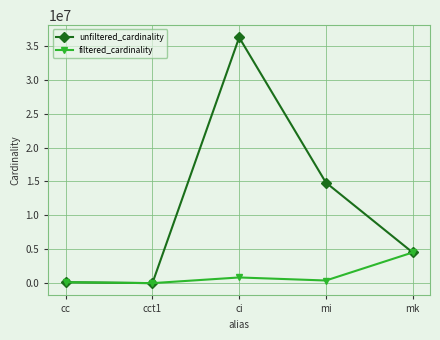

List the series in order of their peak value, lowest first.

filtered_cardinality, unfiltered_cardinality